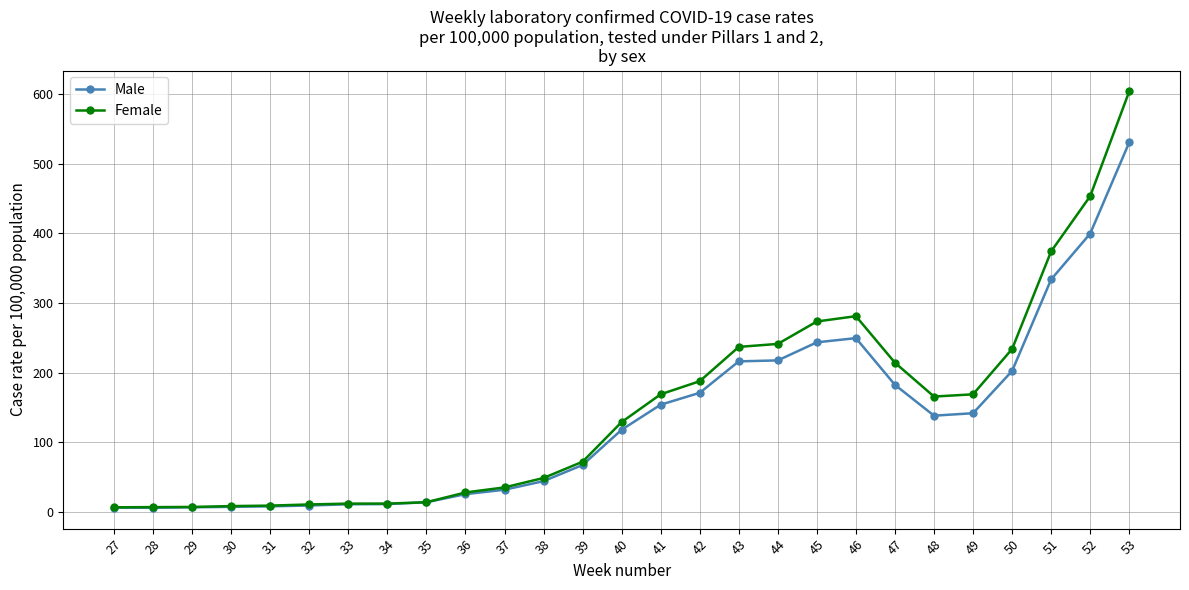

What is the smallest value displayed?

6.3